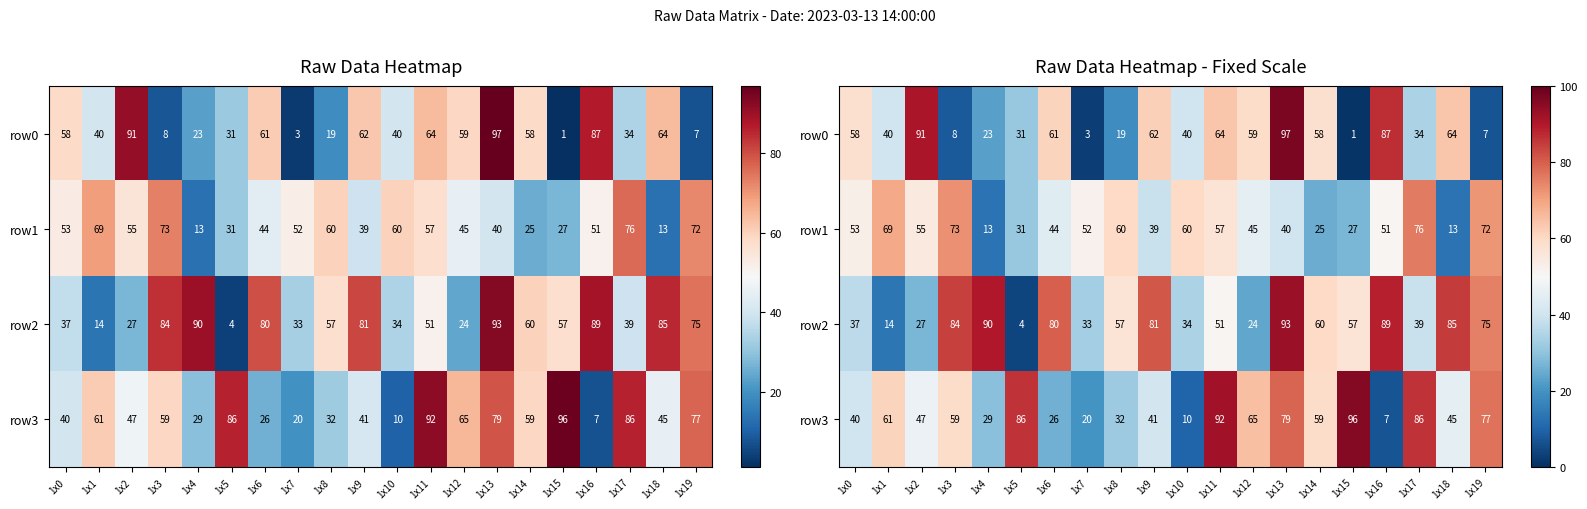

Rank the categories by row2 value from highest to lowest.

1x13, 1x4, 1x16, 1x18, 1x3, 1x9, 1x6, 1x19, 1x14, 1x8, 1x15, 1x11, 1x17, 1x0, 1x10, 1x7, 1x2, 1x12, 1x1, 1x5